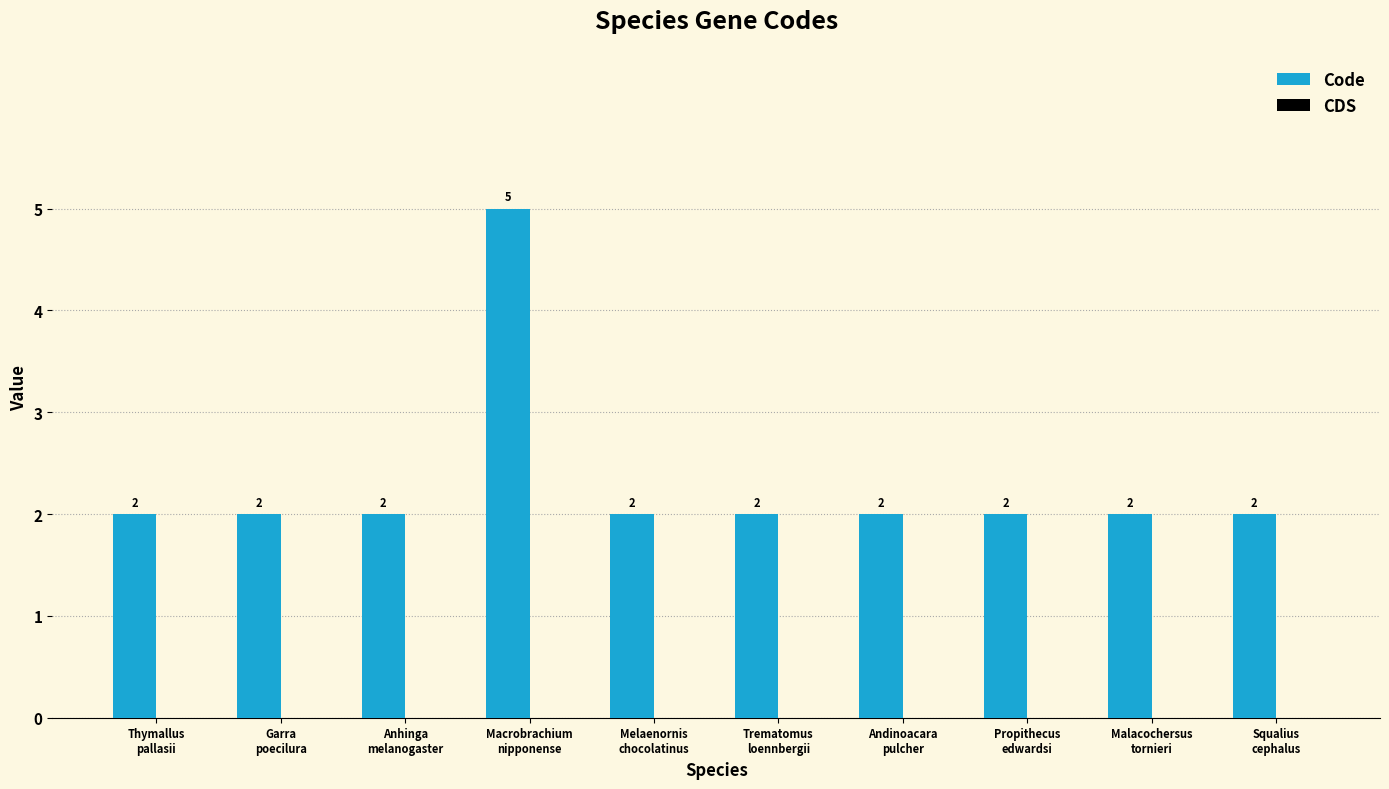

What is the value of the 8th bar from the left?

2